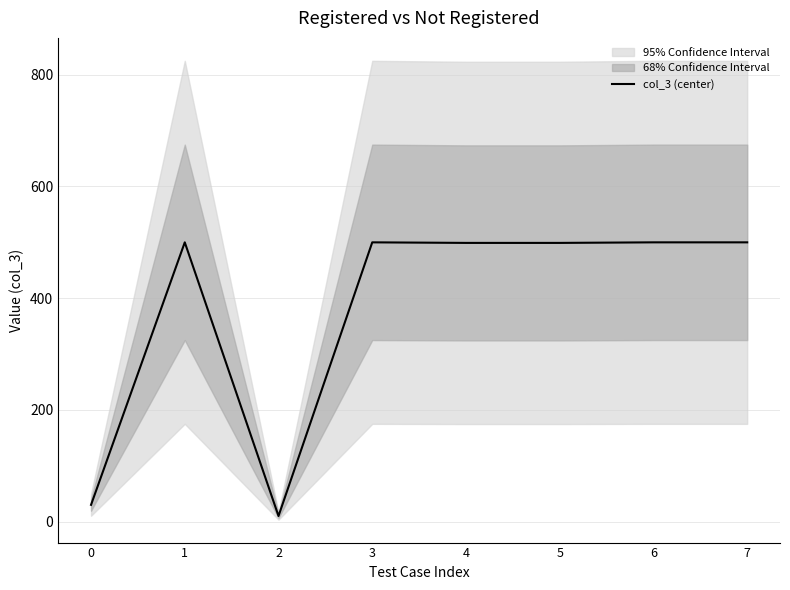

What is the greatest value displayed?

500